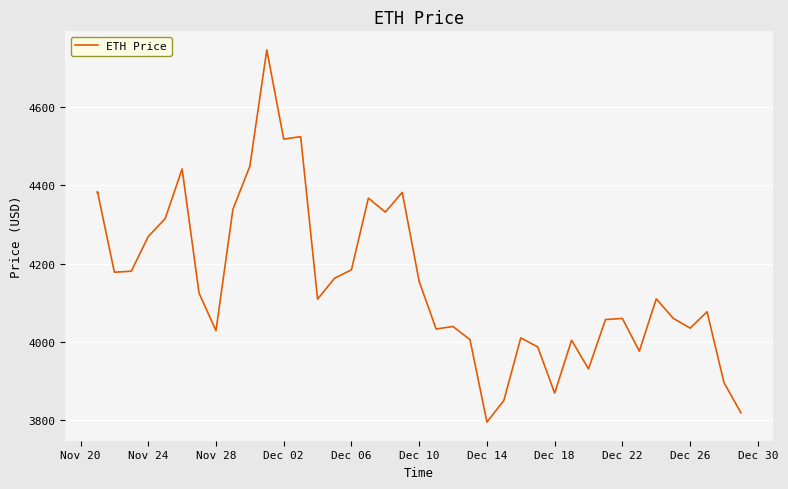

How many values are below 4109?

19